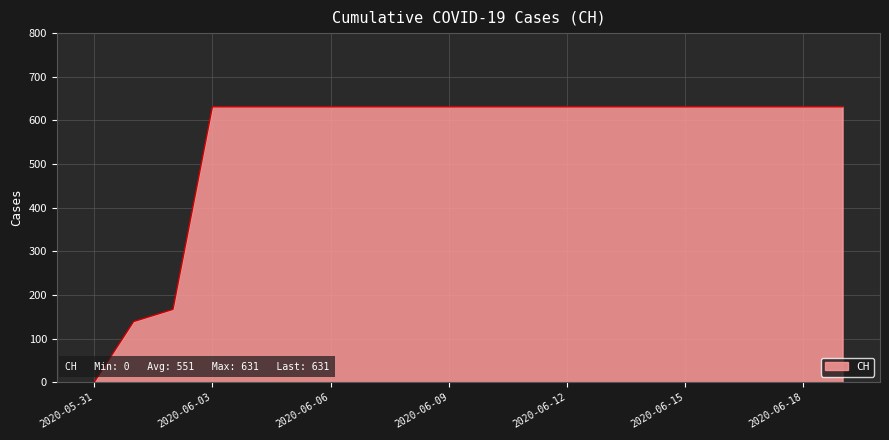

What is the difference between the maximum and minimum values?

631